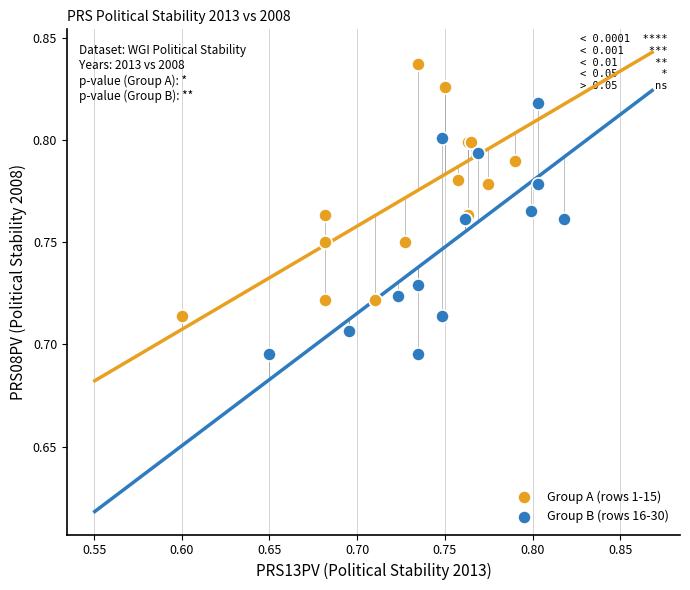

What are all the series names shown in the legend?

Group A (rows 1-15), Group B (rows 16-30)